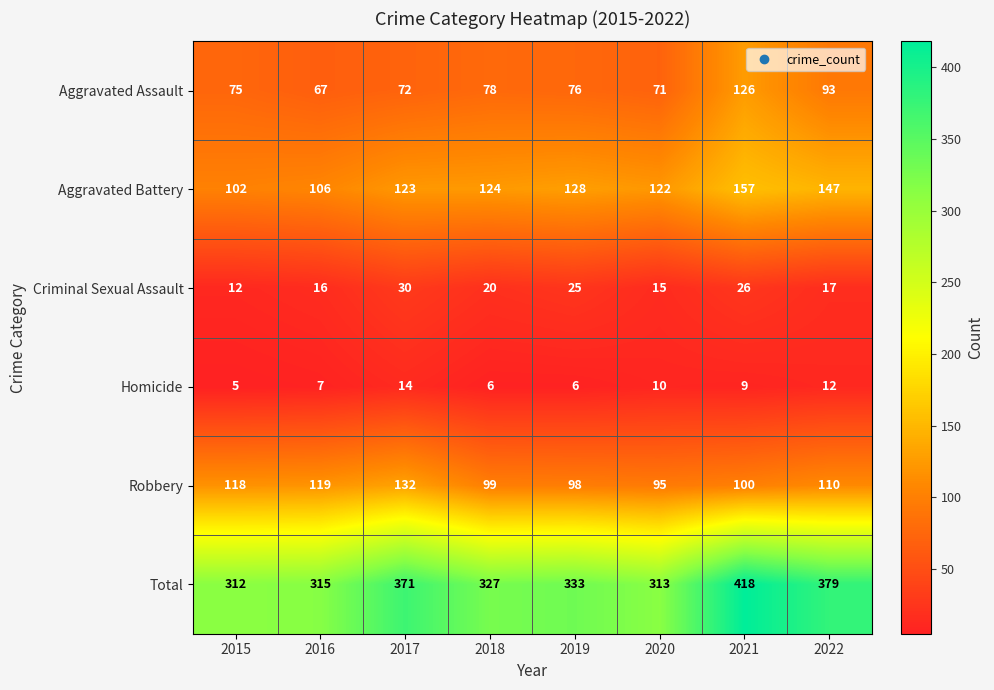

At 2016, list the series in order from largest to smallest.

Total, Robbery, Aggravated Battery, Aggravated Assault, Criminal Sexual Assault, Homicide